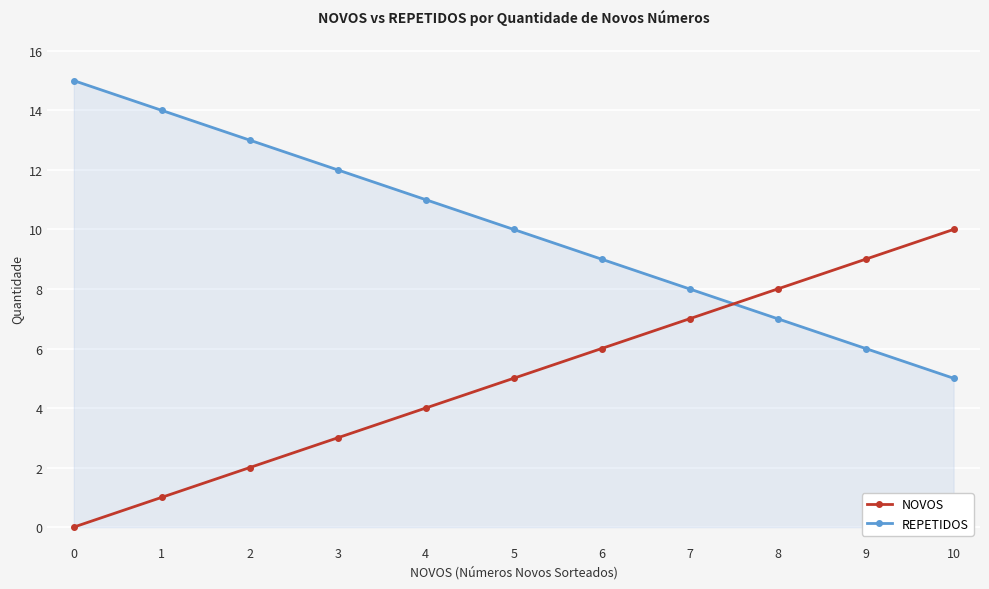

Is it true that NOVOS equals 4 at 9?

False